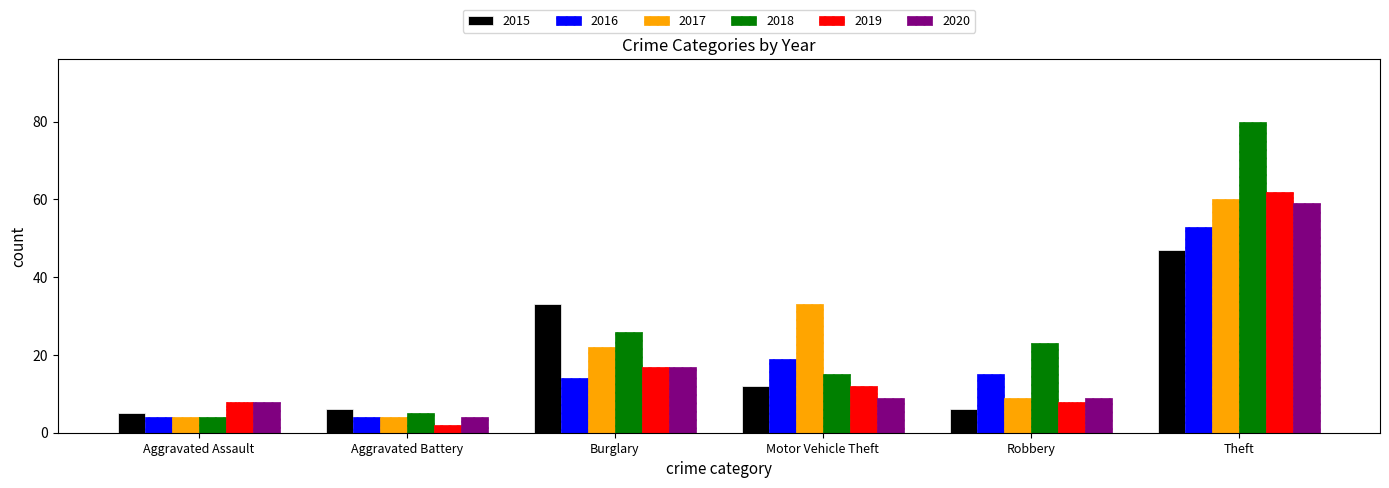

At which label does 2015 first exceed 12?

Burglary